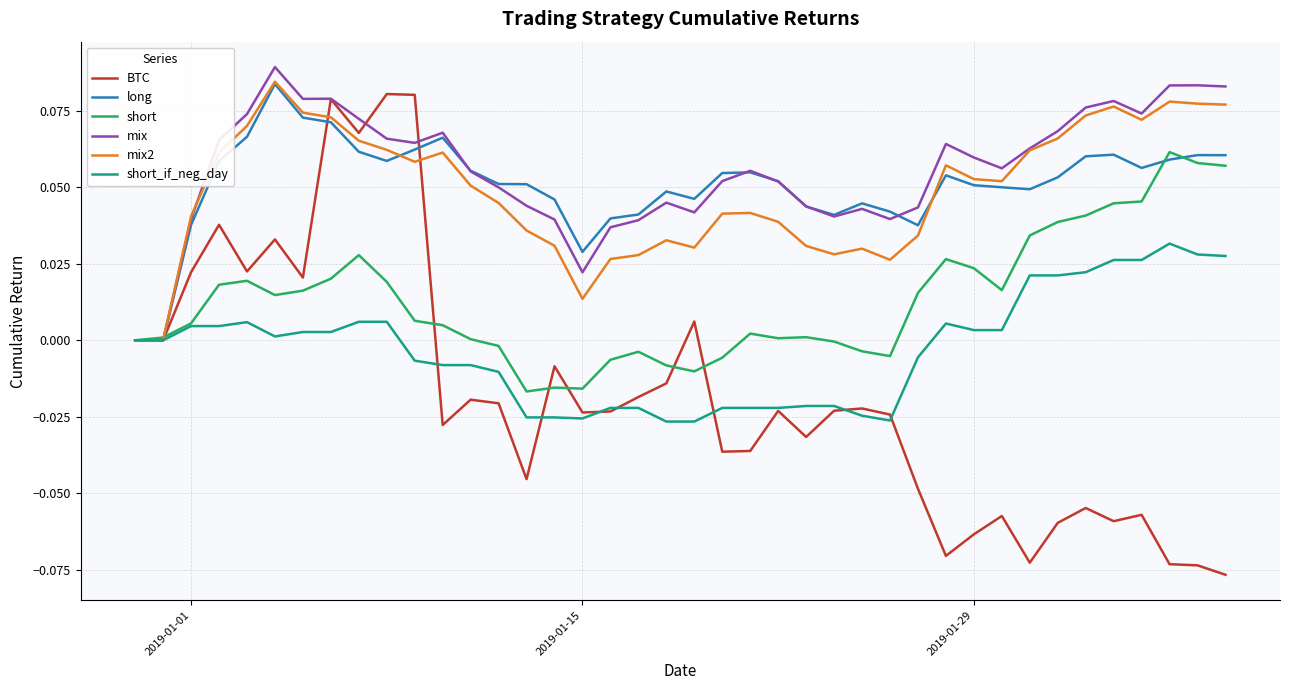

Is this an area chart (filled region under the line)?

No